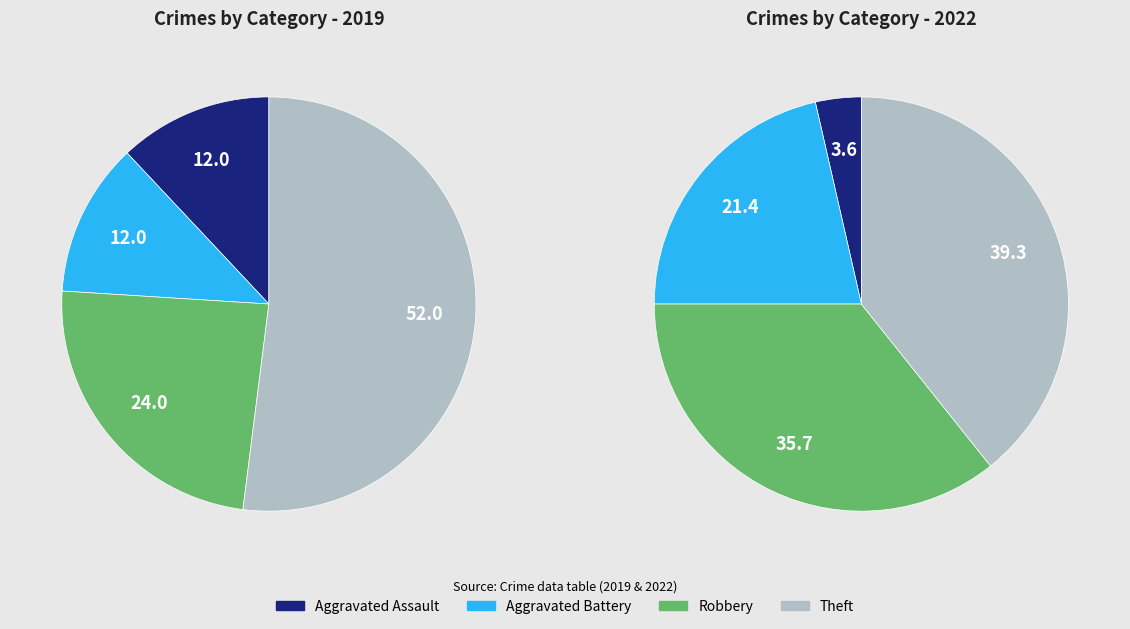

What is the ratio of the value at Robbery to the value at Aggravated Assault?

2.0